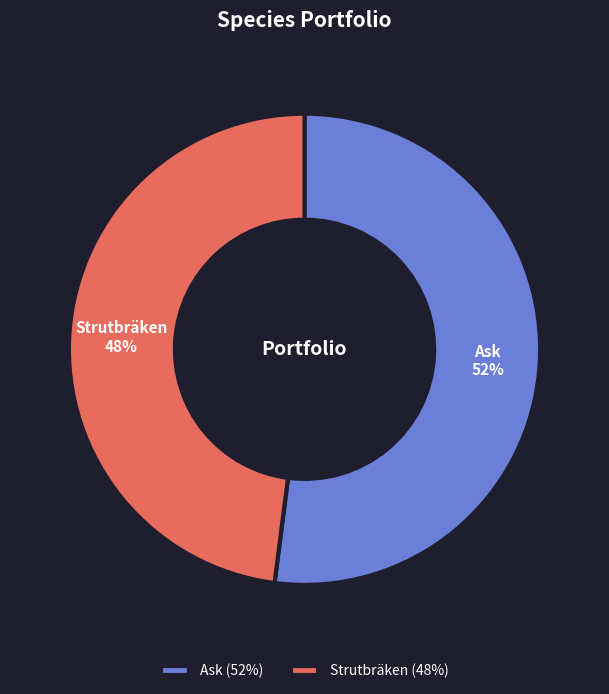

Is it true that Ask is 60% of the pie?

False